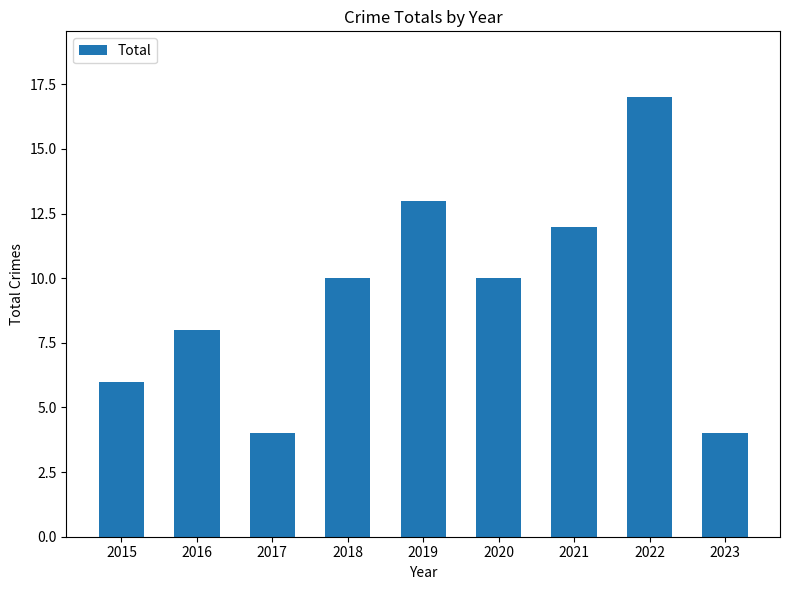

Count the number of categories in the chart.

9